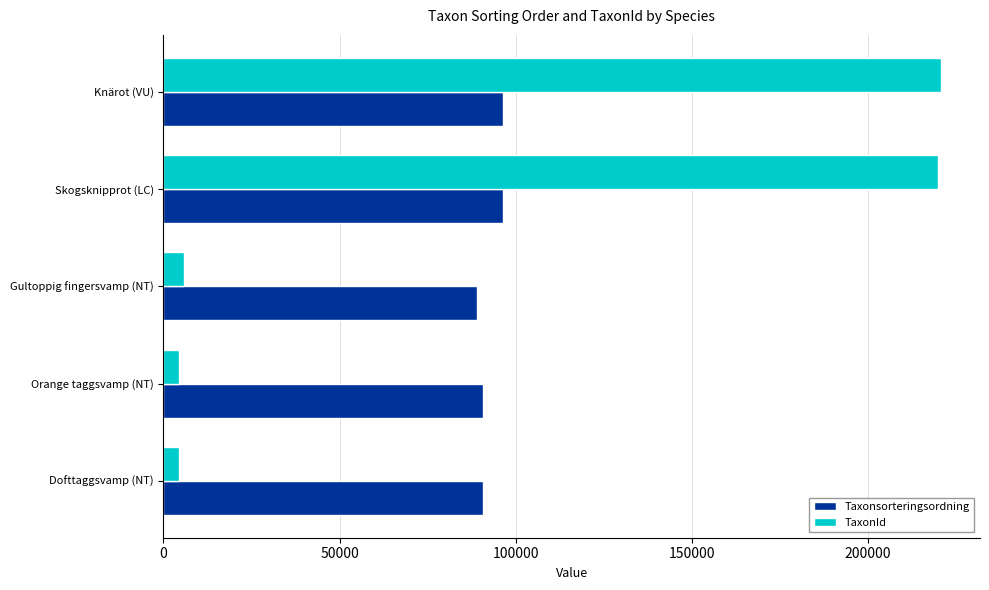

What is the sum of all Taxonsorteringsordning values?

462915